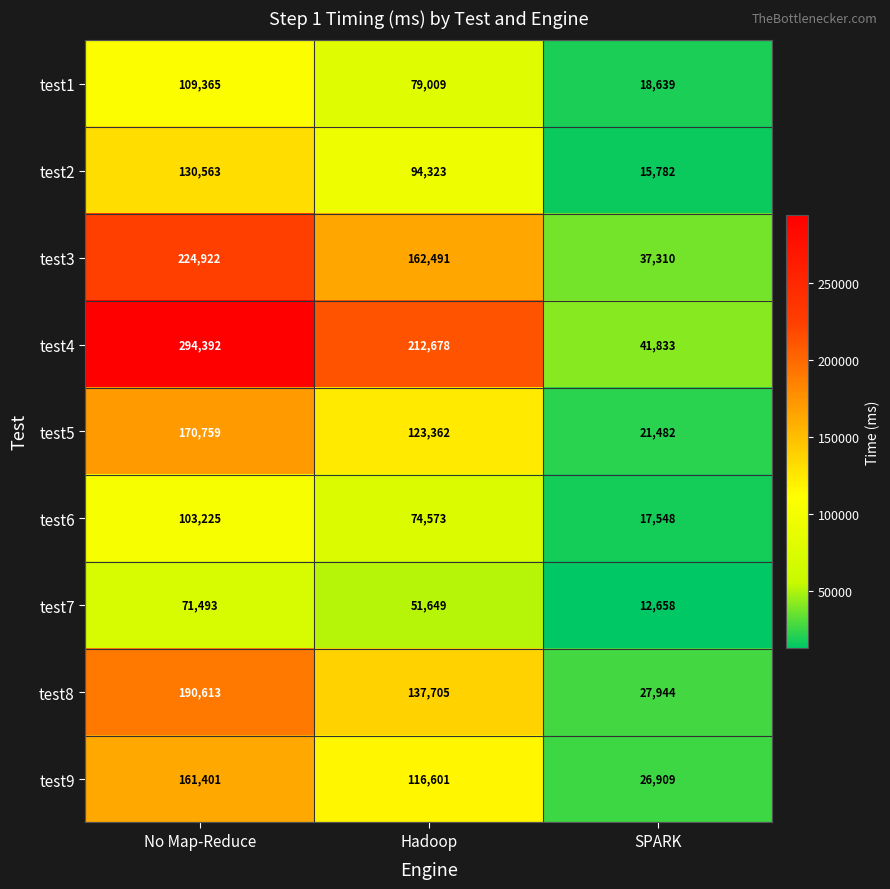

At which label does test8 first exceed 137705?

No Map-Reduce